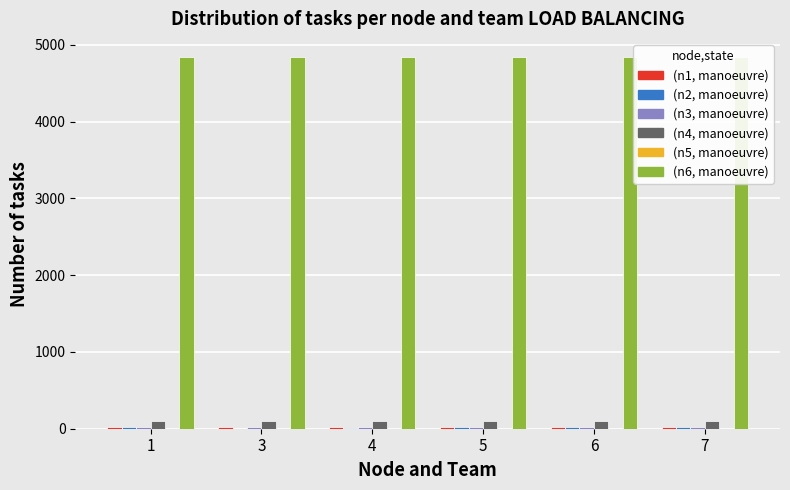

What is the minimum value for (col_1)?

23.0